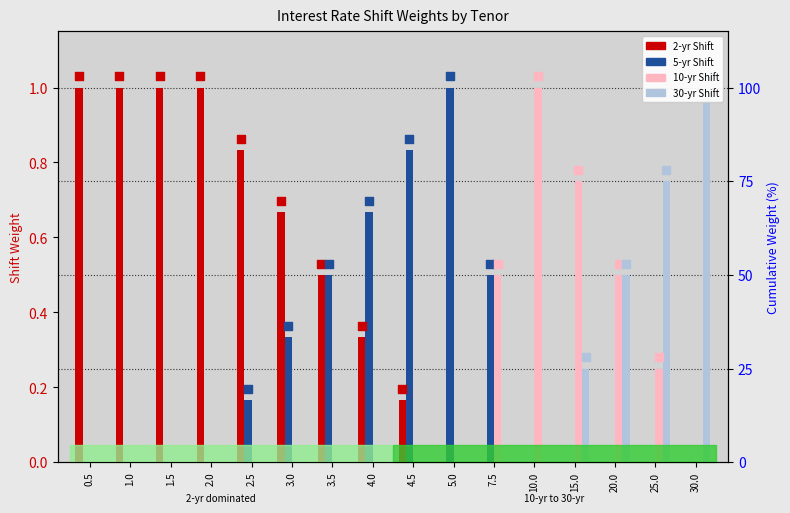

Which series has the largest total across all categories?

2-yr Shift